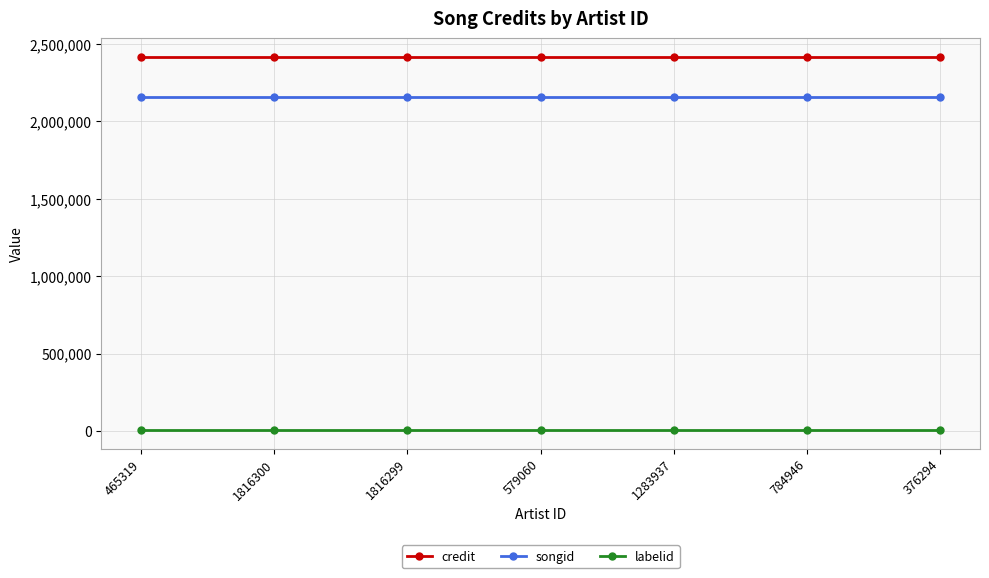

Reading left to right, transcribe all the data shown in this chart.

credit: 2415894	2415894	2415894	2415894	2415894	2415894	2415894
songid: 2157267	2157267	2157267	2157267	2157267	2157267	2157267
labelid: 7010	7010	7010	7010	7010	7010	7010